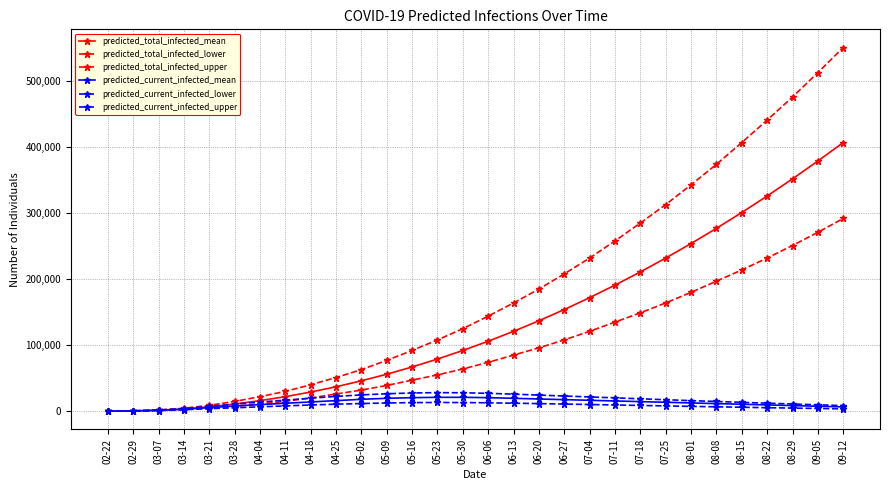

Which series has the largest total across all categories?

predicted_total_infected_upper